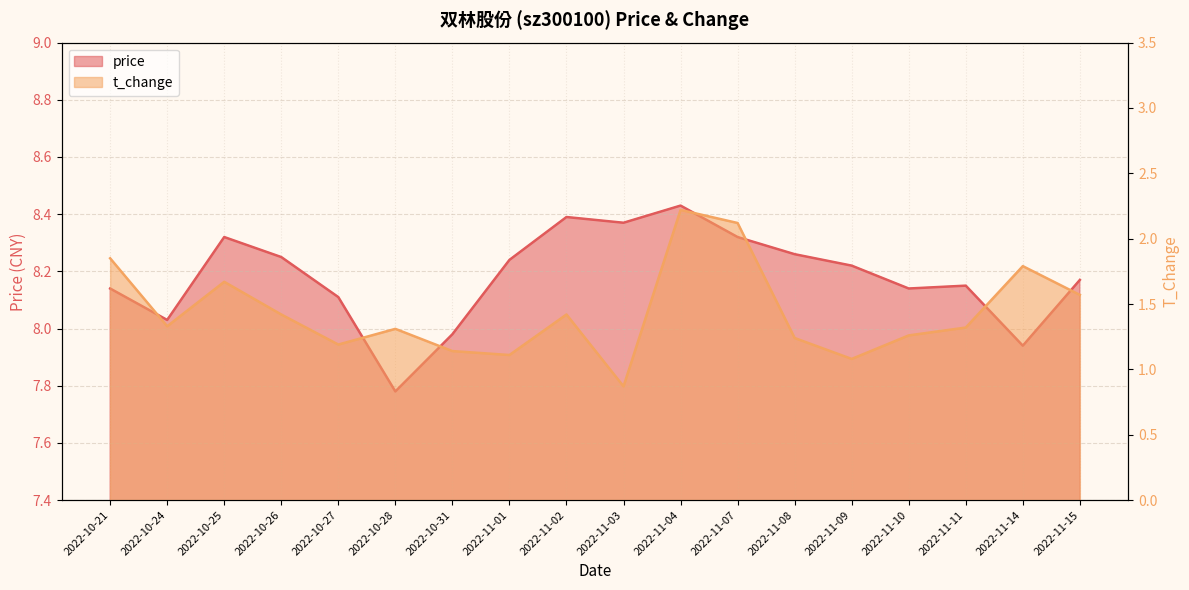

At which label does t_change reach its peak?

2022-11-04